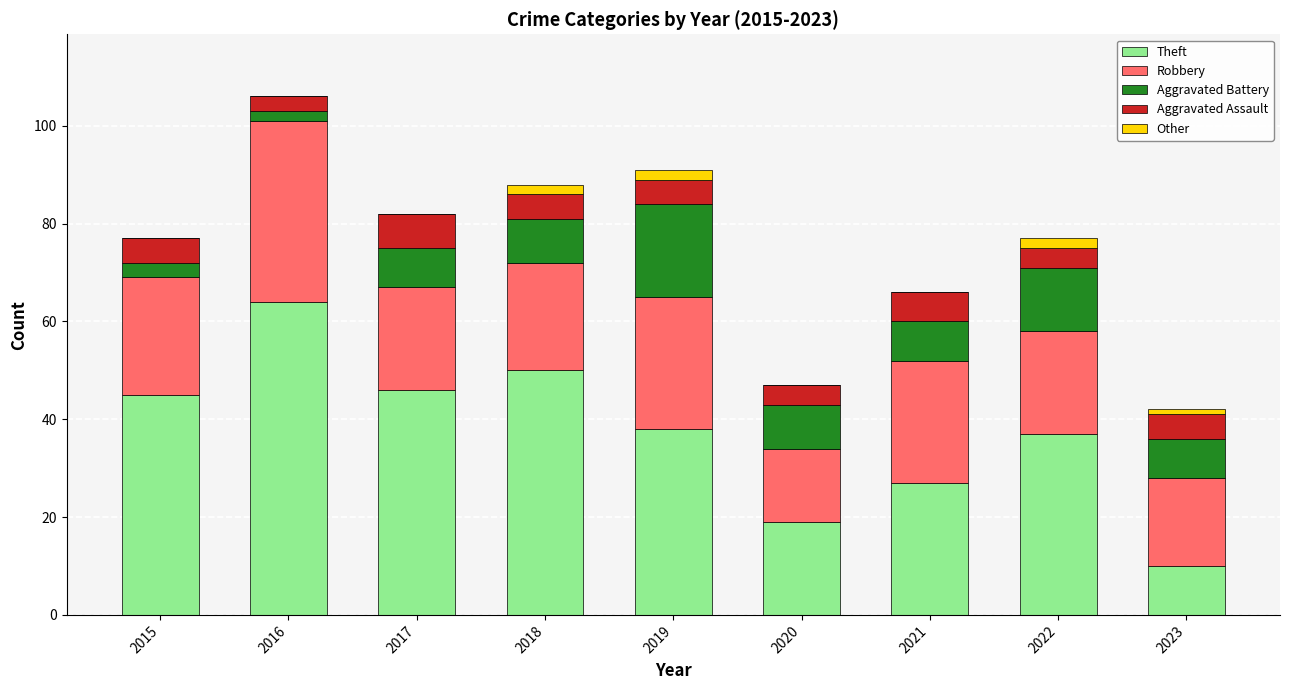

How many series are shown in this chart?

5